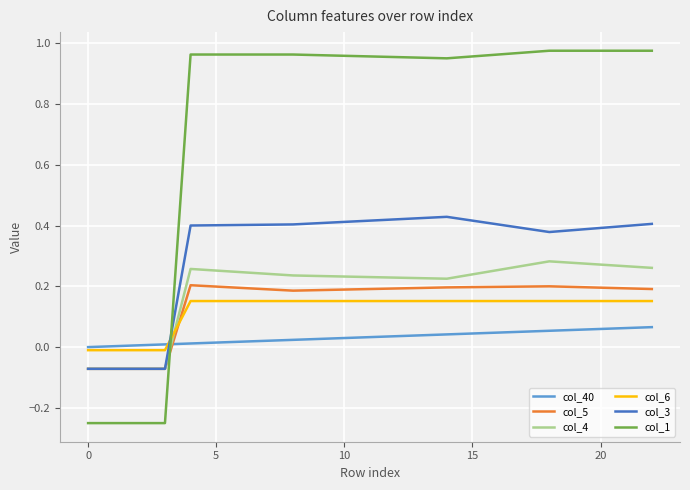

Which series ends up on top after the final intersection of col_4 and col_40?

col_4